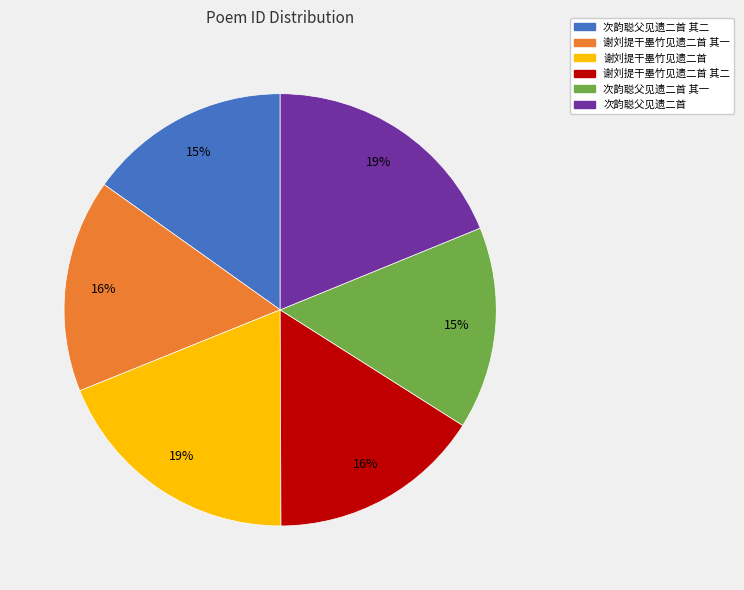

To the nearest percent, what is the average slice percentage?

17%